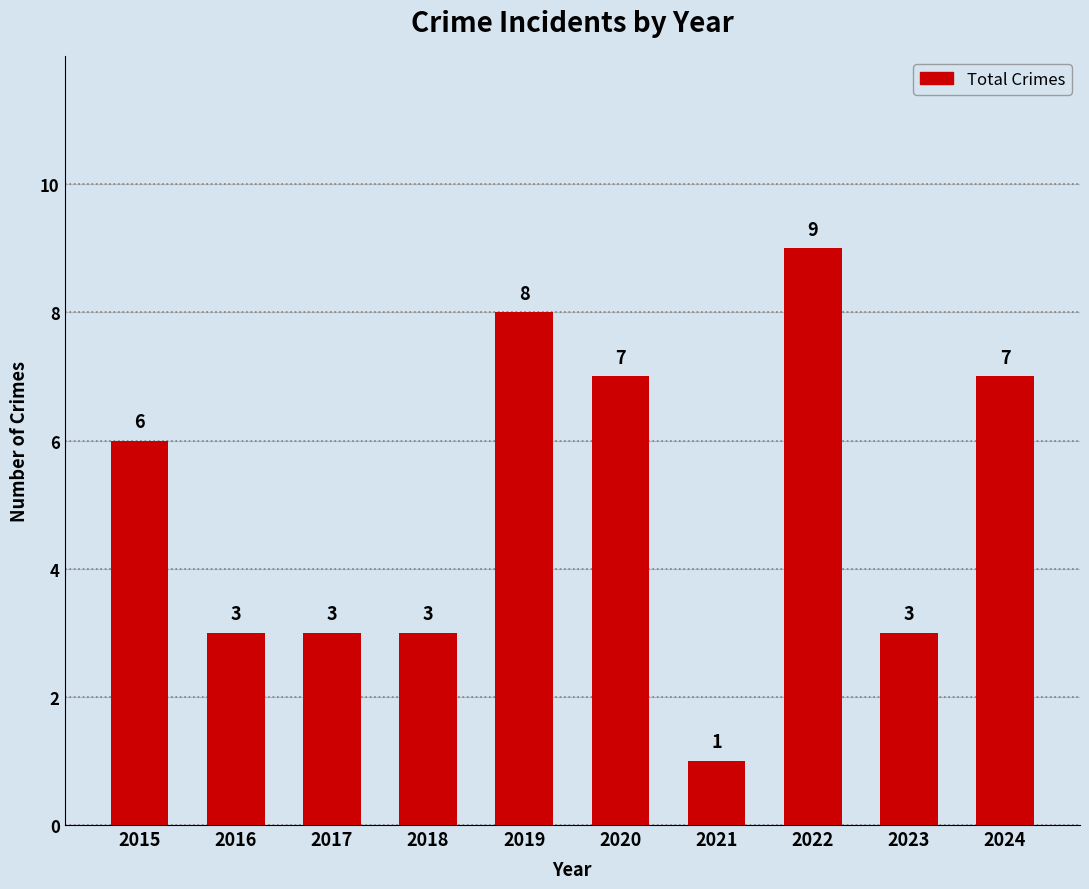

What is the difference between the maximum and second lowest values?

6